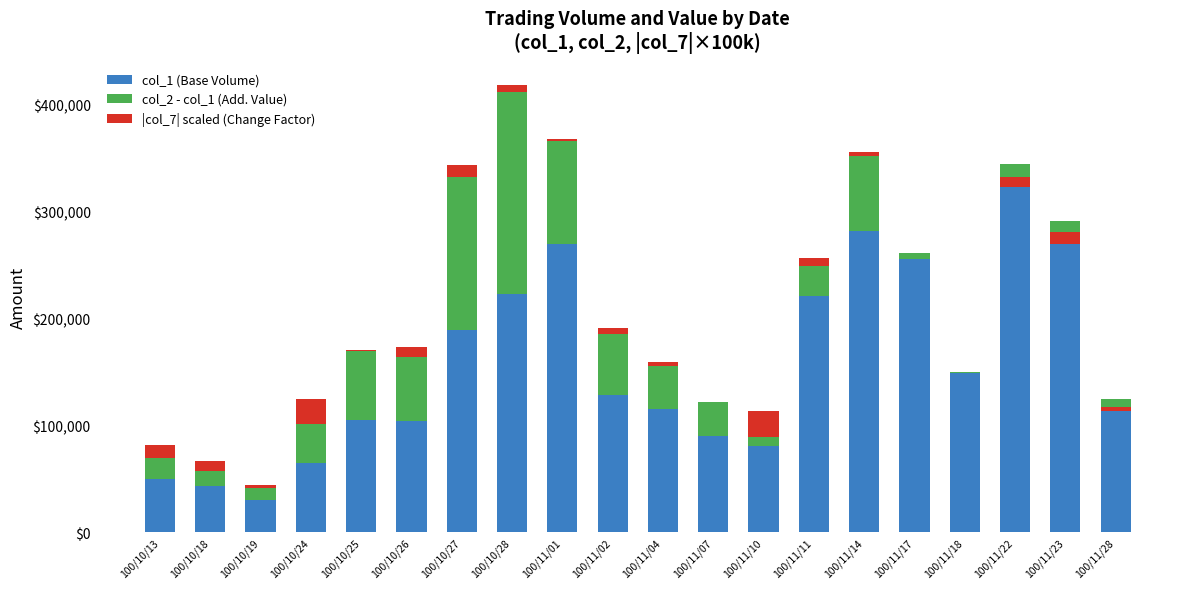

Between 100/11/23 and 100/11/18, which is larger?

100/11/23